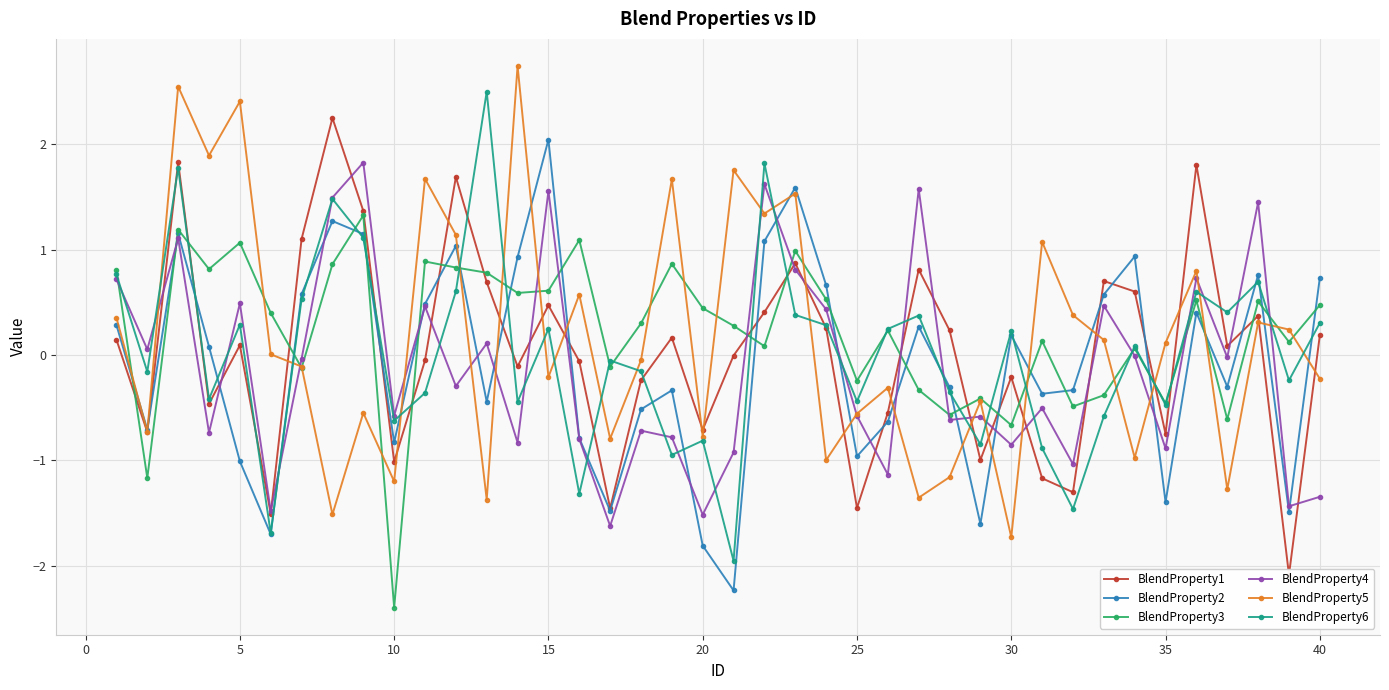

Is this an area chart (filled region under the line)?

No